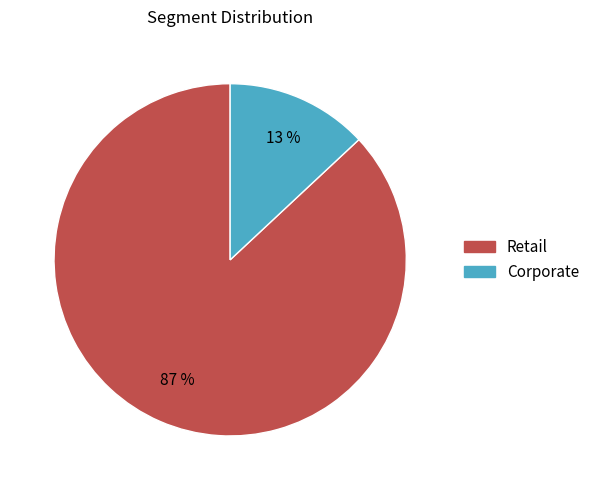

How many segments does this pie chart have?

2